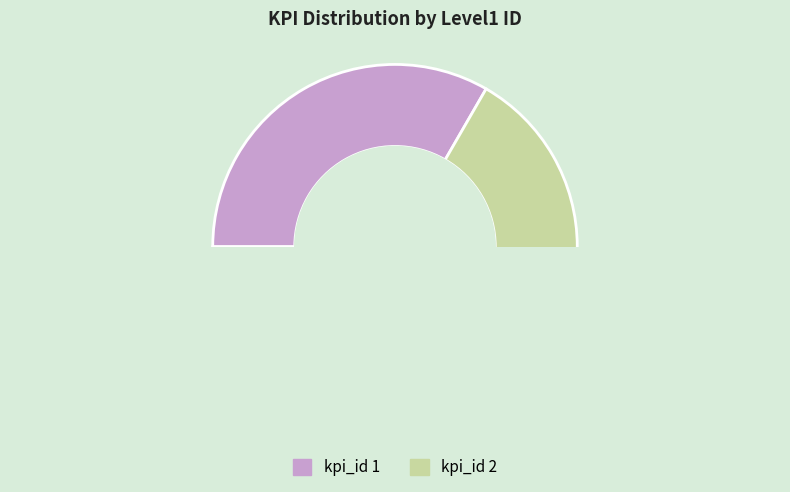

Is there any slice that represents more than half of the pie?

Yes